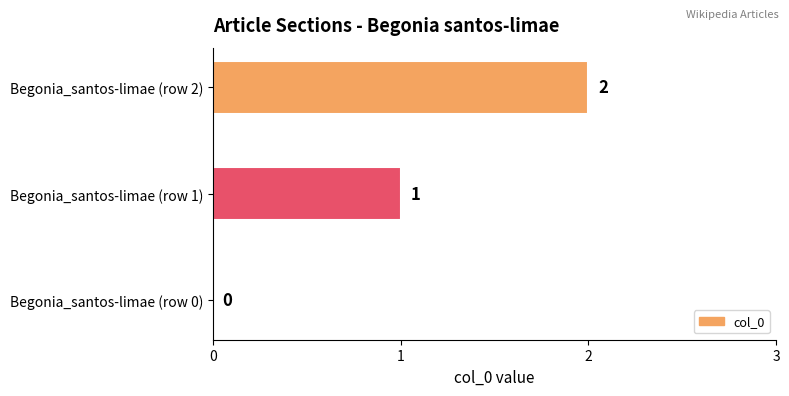

The value at Begonia_santos-limae (row 0) is 0. True or false?

True